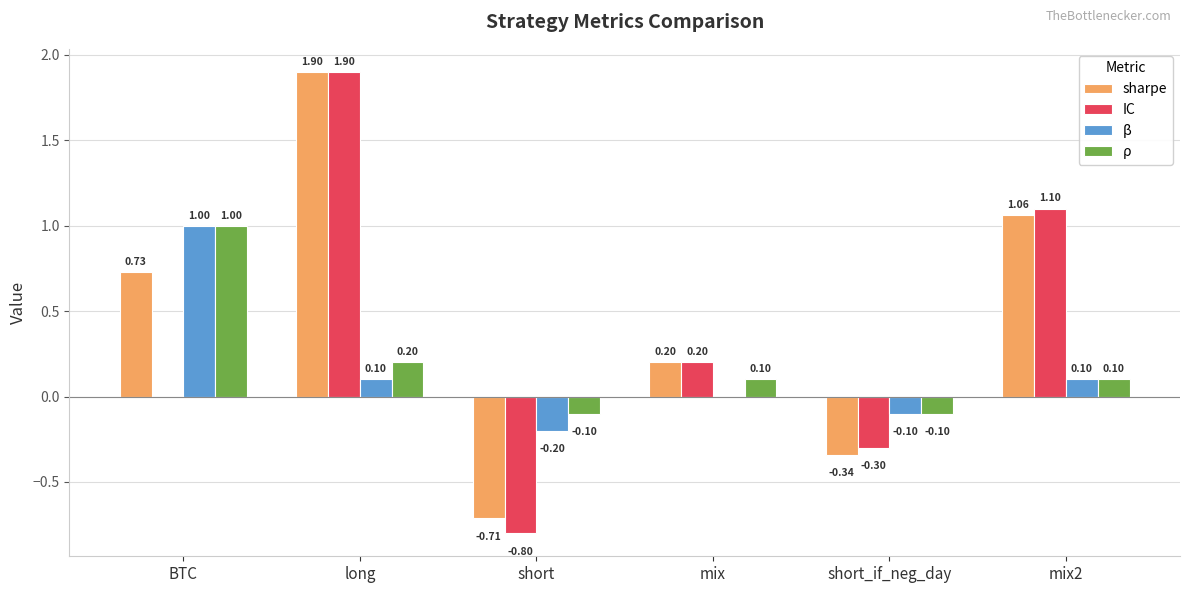

The β series shows -0.3 at short. True or false?

False